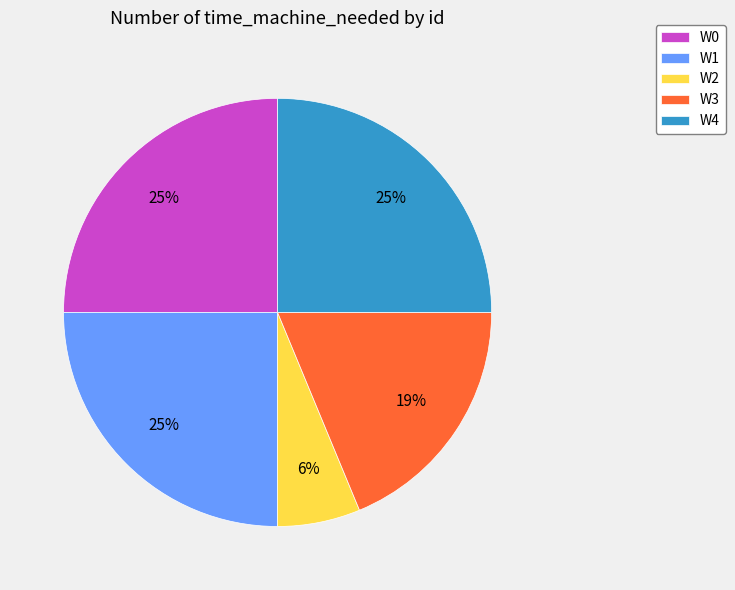

Do W4 and W2 together represent more than half of the pie?

No